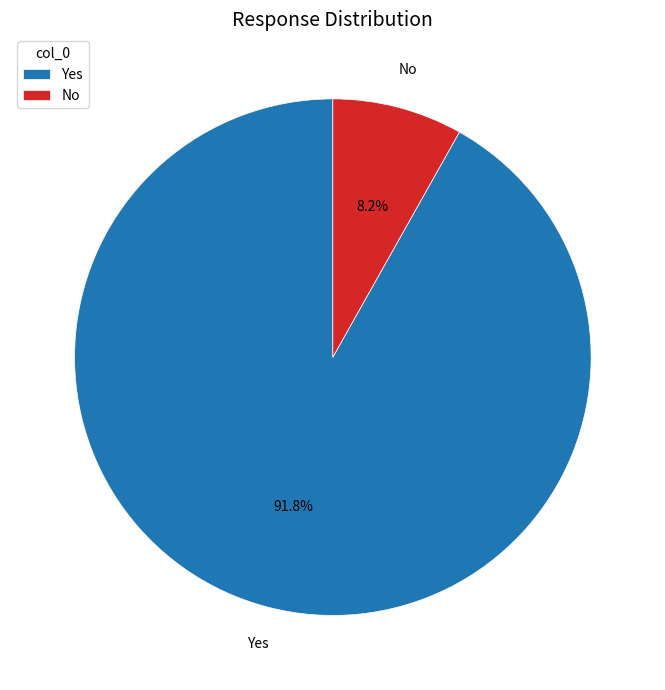

Is it true that No is 8% of the pie?

True